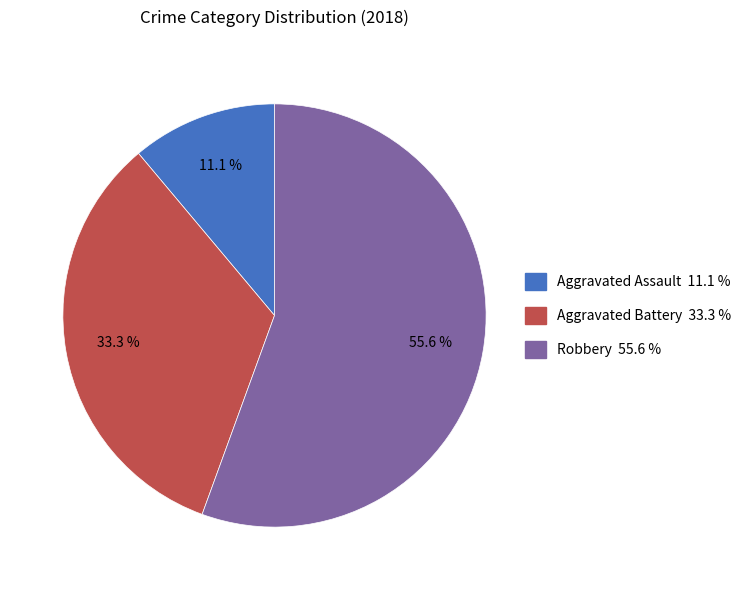

How many segments does this pie chart have?

3